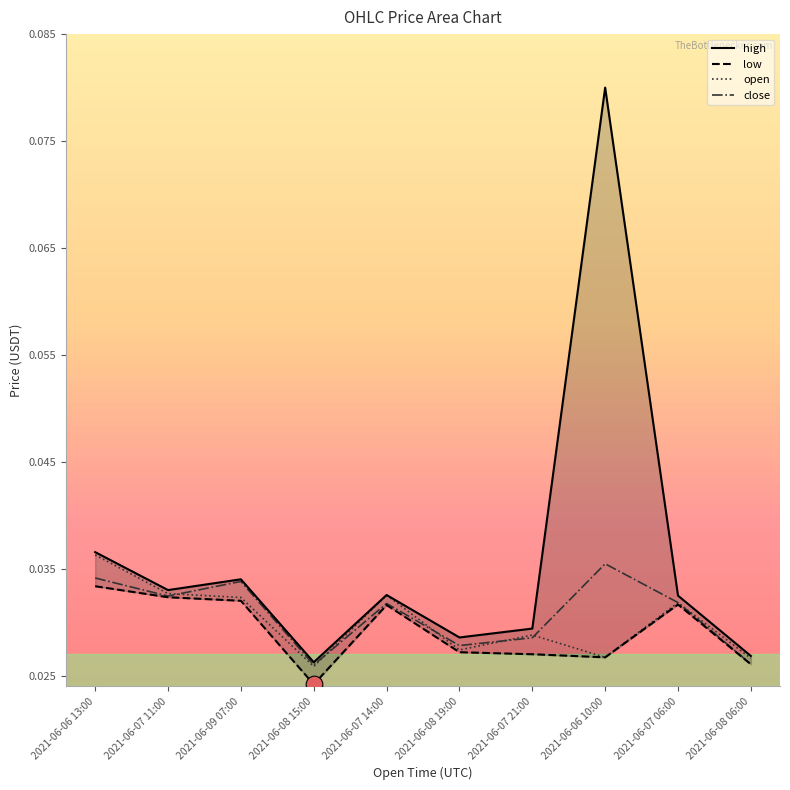

Between 2021-06-09 07:00 and 2021-06-06 10:00, which is larger?

2021-06-06 10:00